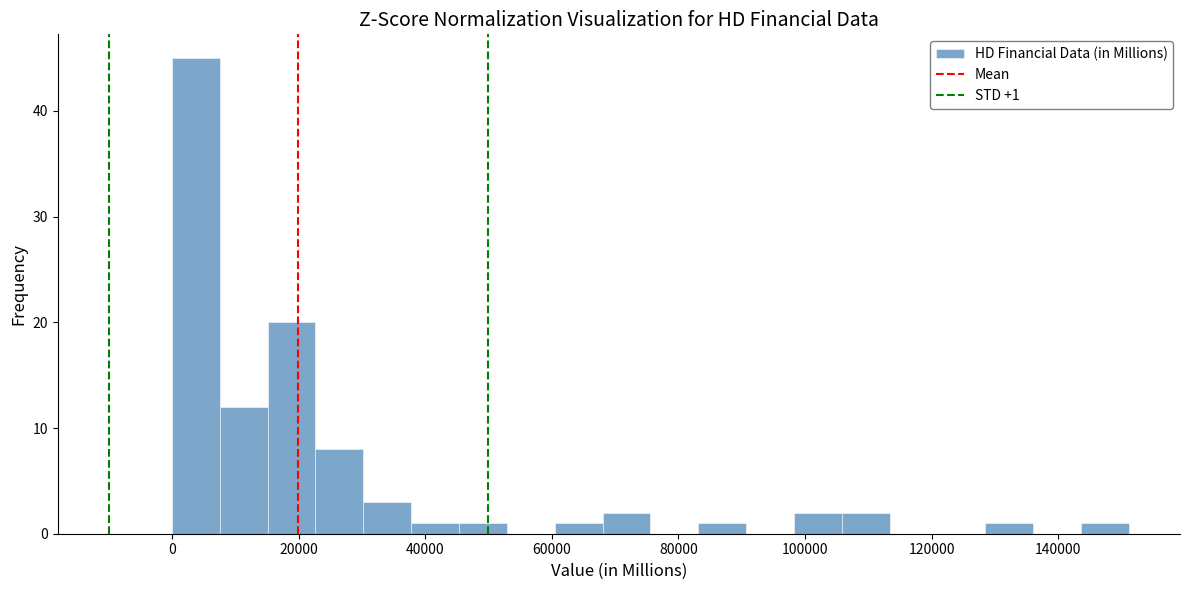

Read against the x-axis, roughly where is the centre of the tallest bar?

4000